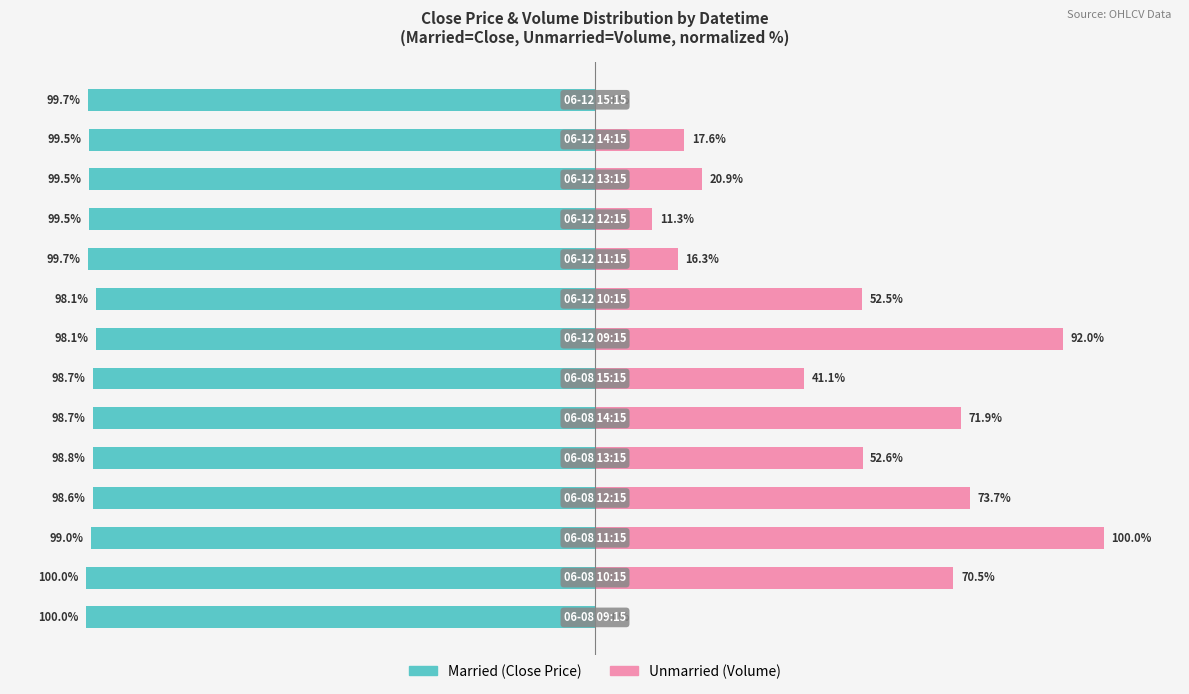

Does the chart contain any negative values?

Yes